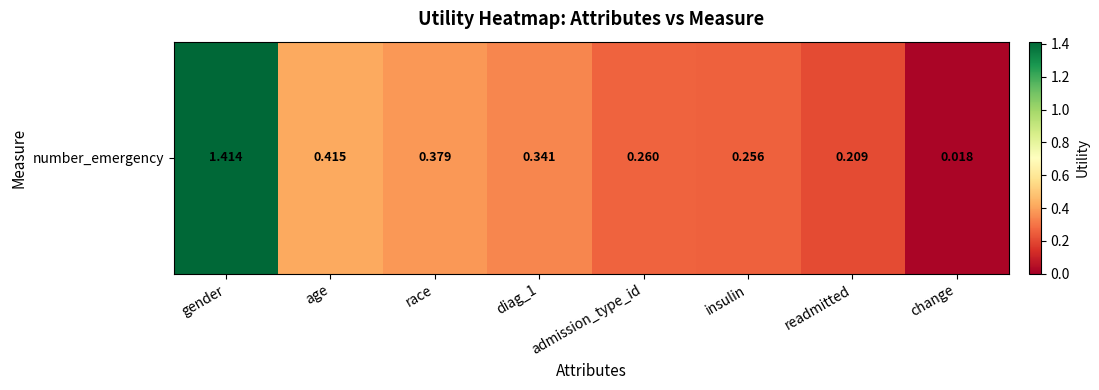

What is the change in value from gender to admission_type_id?

-1.2